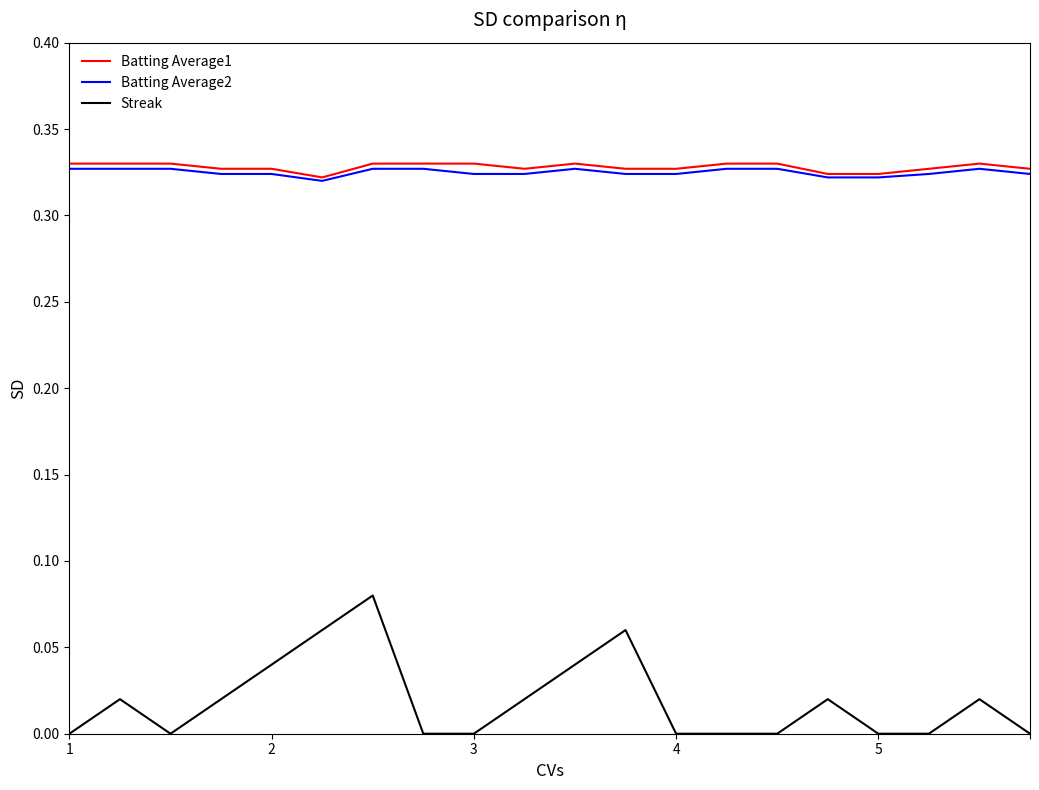

Which series has the largest range (max minus min)?

Streak